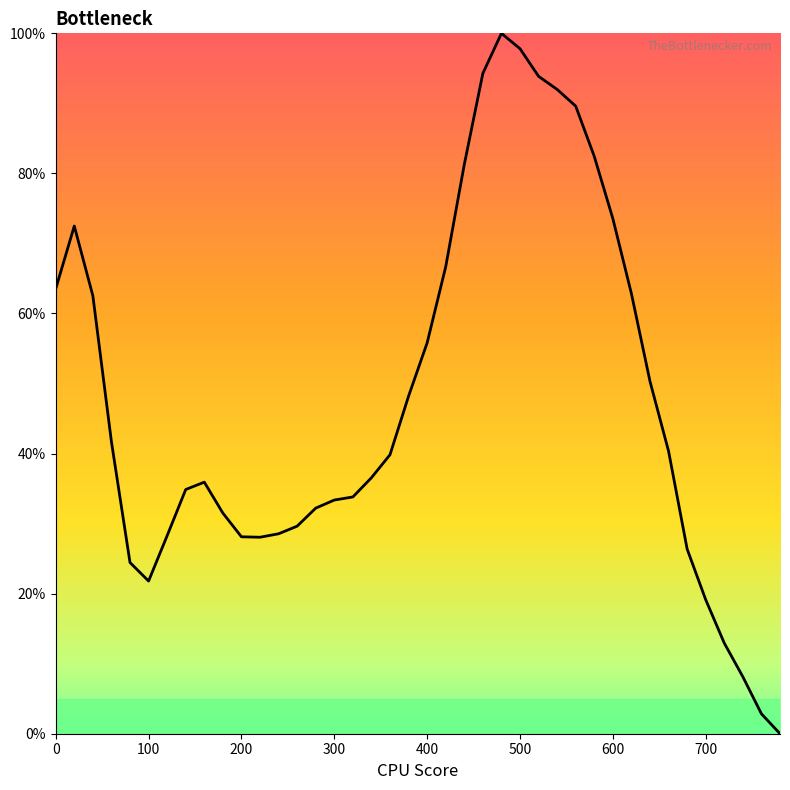

What is the difference between the maximum and minimum values?

100.0